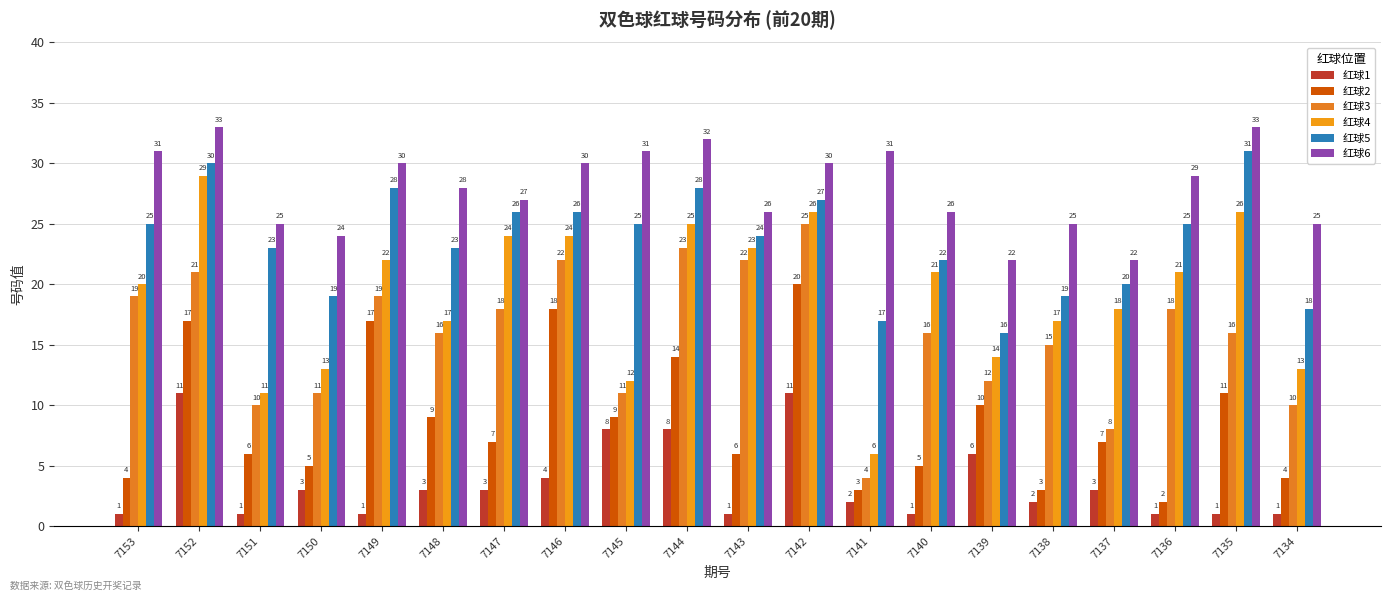

How many groups of bars are there?

20